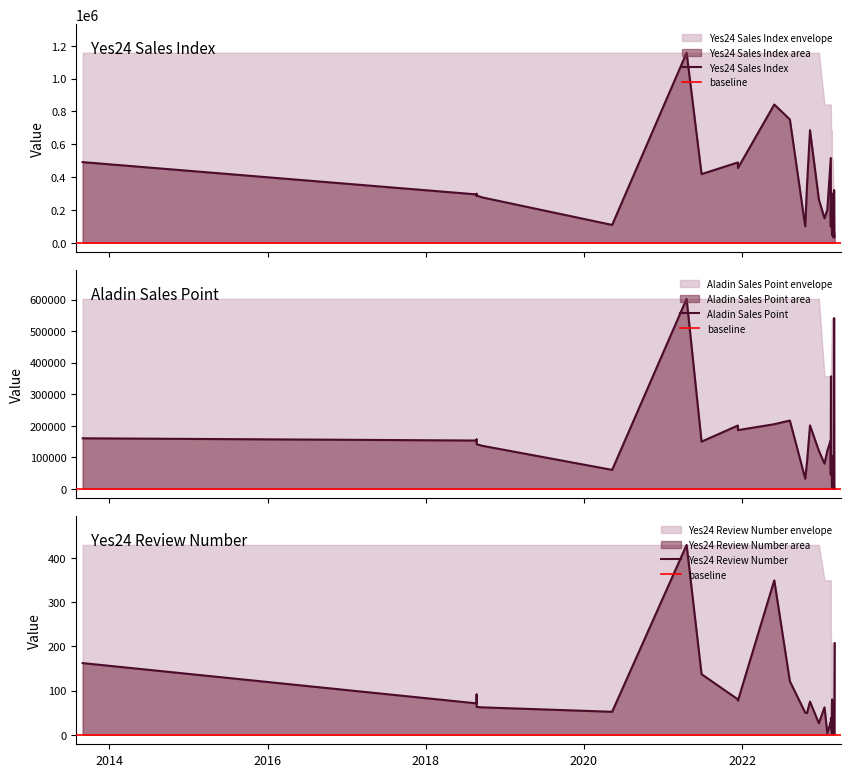

True or false: Yes24_Review_number has more than 2 interior local peaks.

True